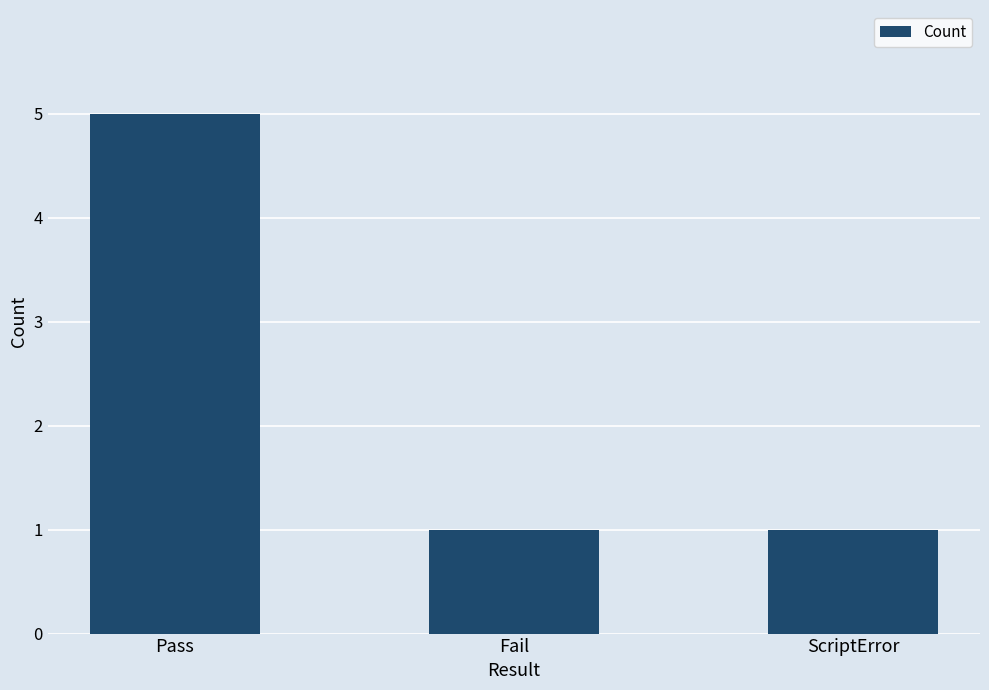

What is the sum of all values?

7